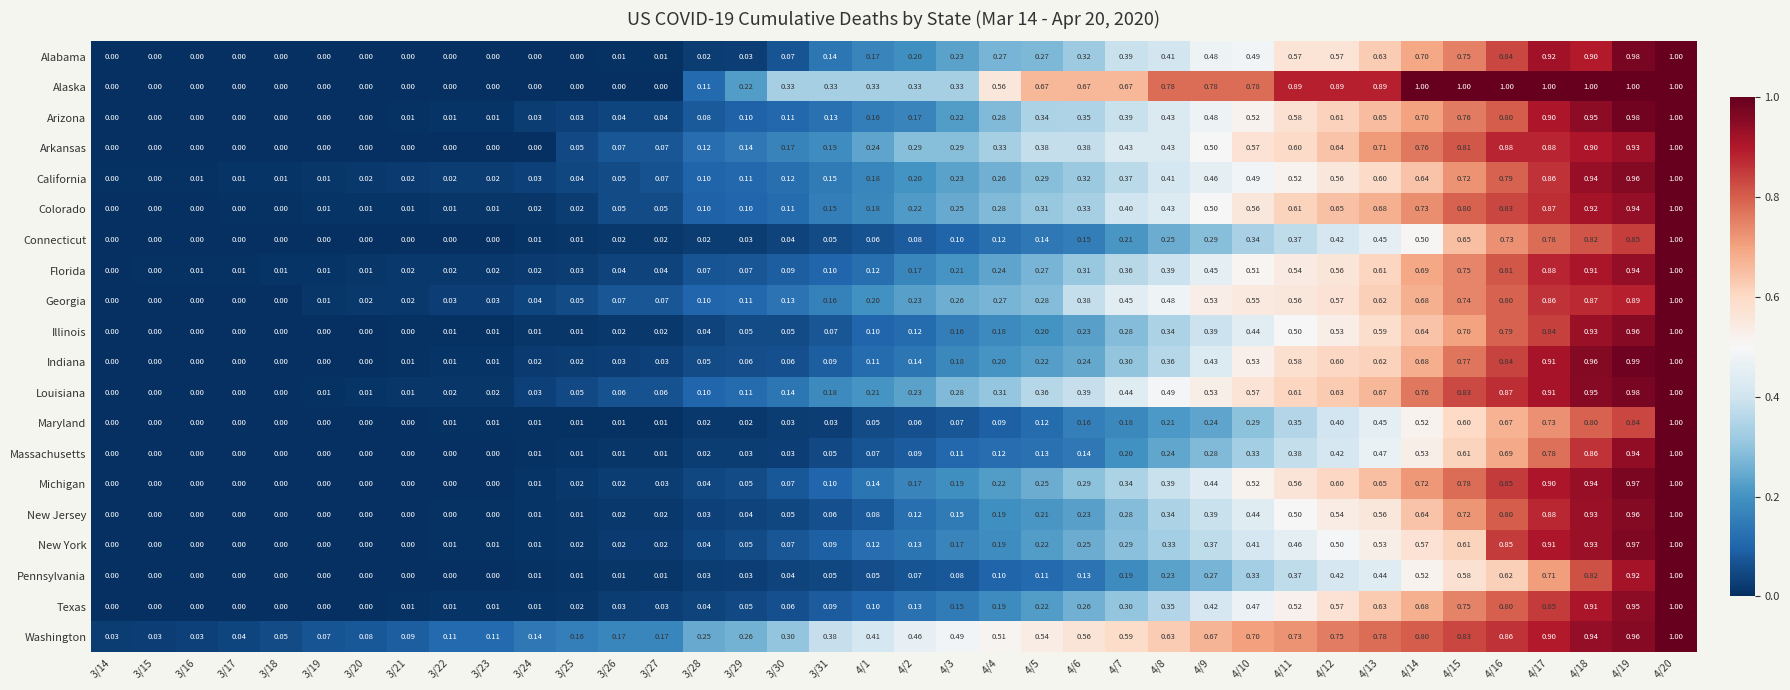

What is the total value across all series at 3/23?

0.3